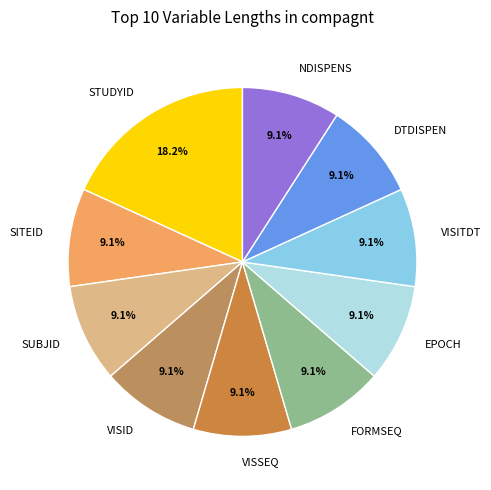

What percentage do VISSEQ and NDISPENS together represent?

18.2%